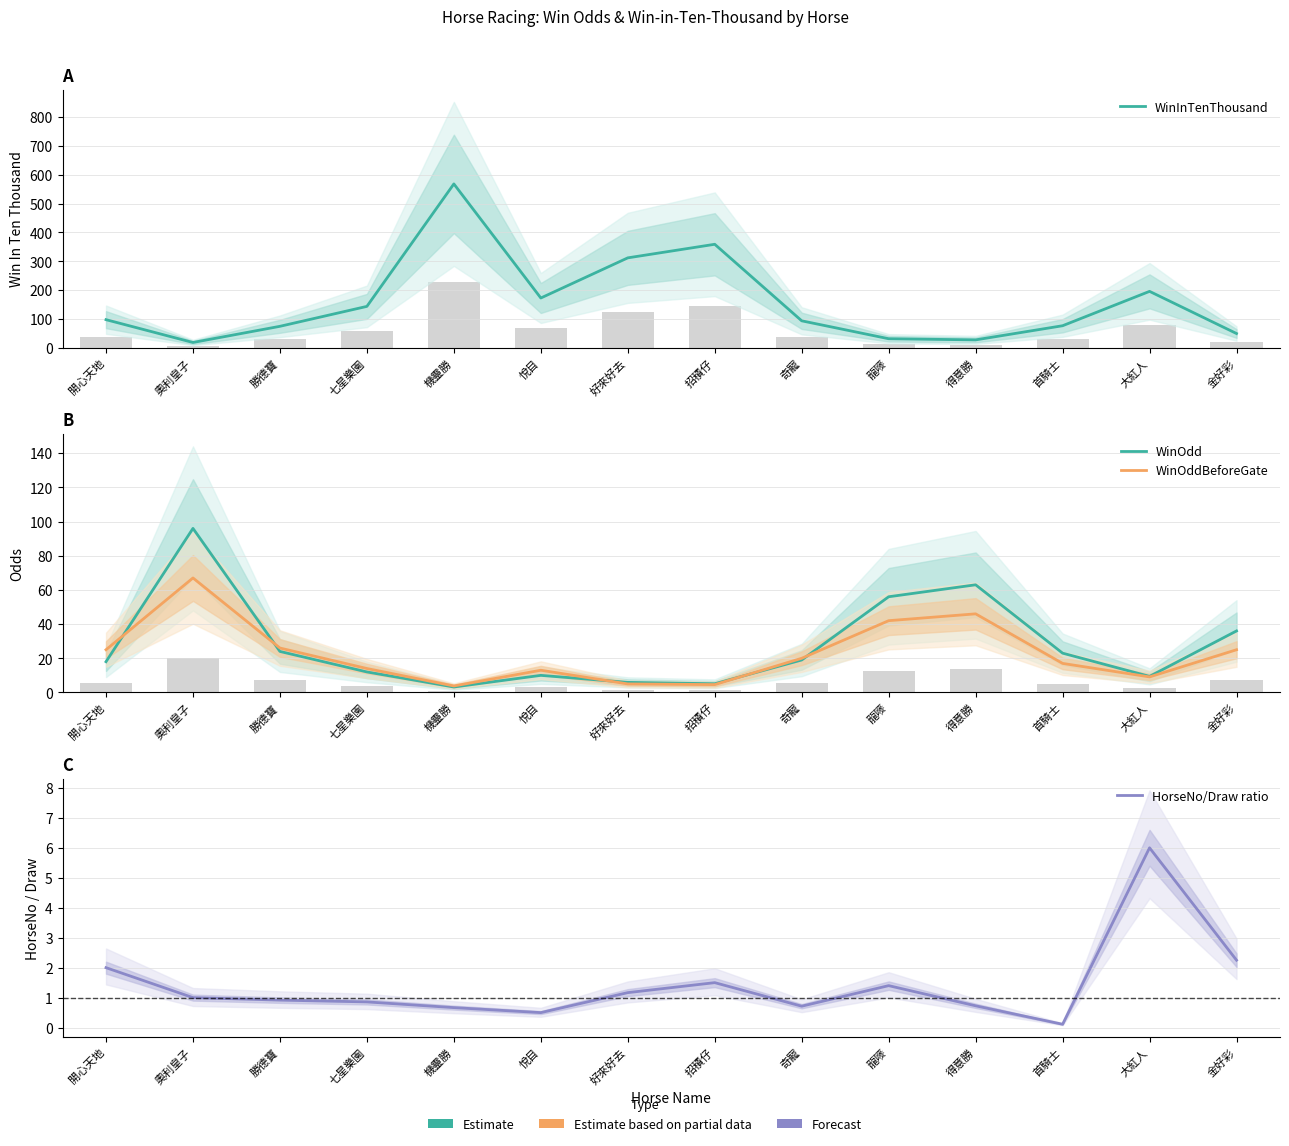

What position from the right is 奇寵?

6